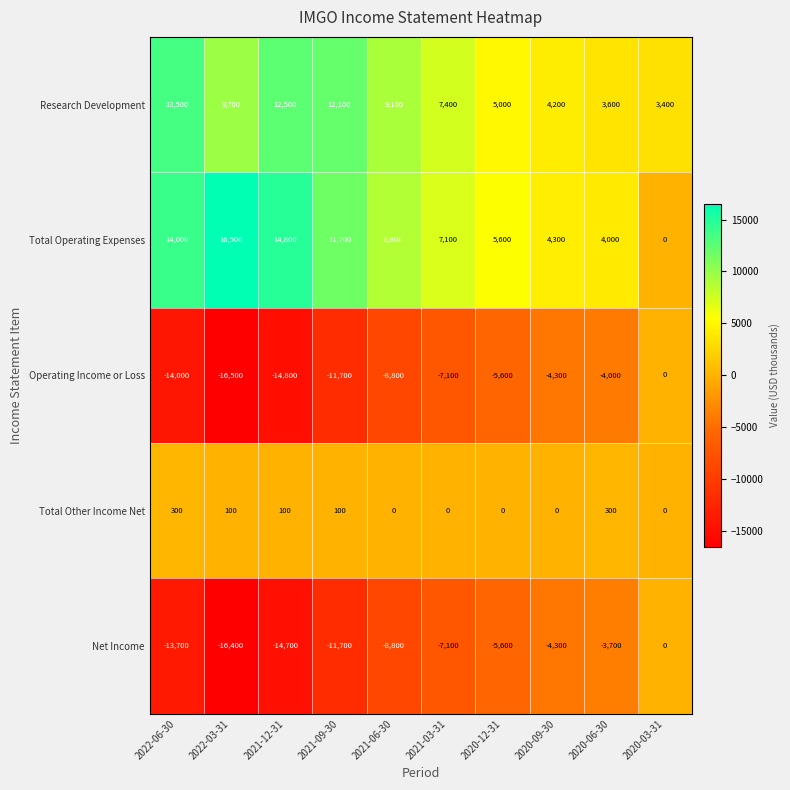

At which label does Net Income first exceed -7100?

2020-12-31